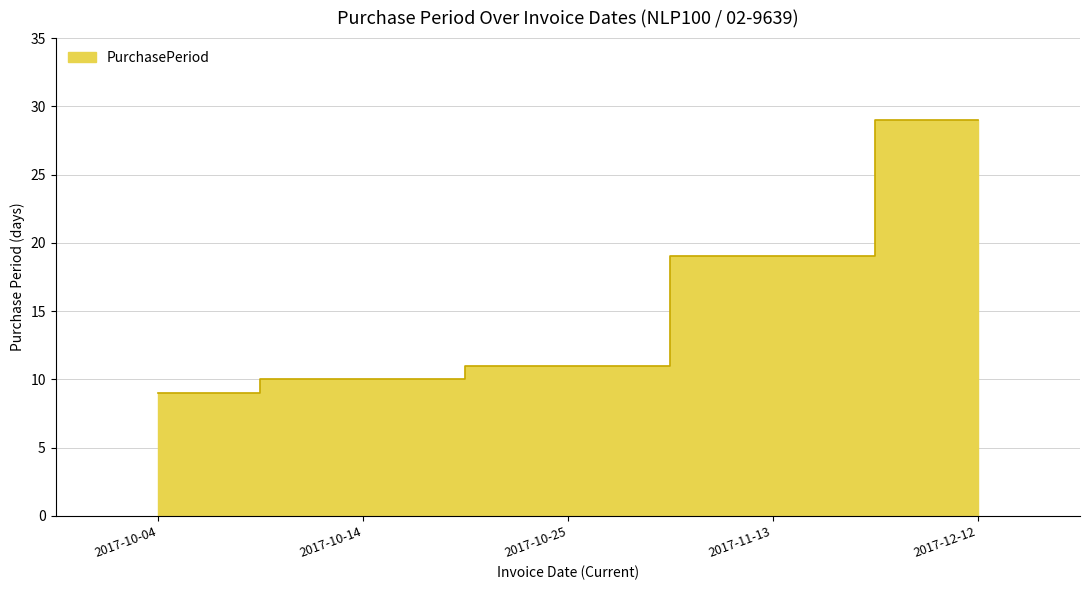

At which category does the chart reach its peak across all series?

2017-12-12